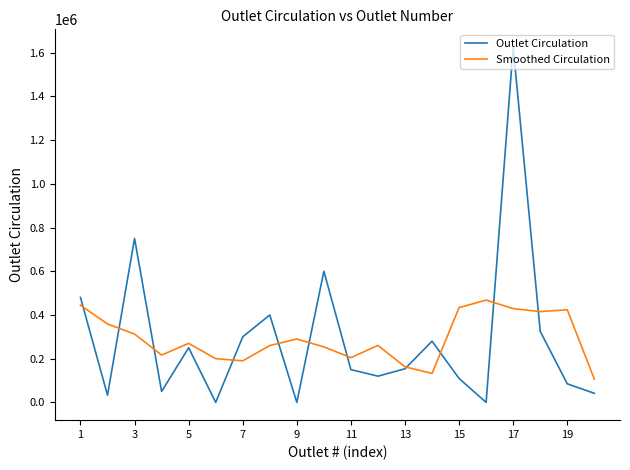

True or false: Outlet Circulation has more than 2 interior local peaks.

True